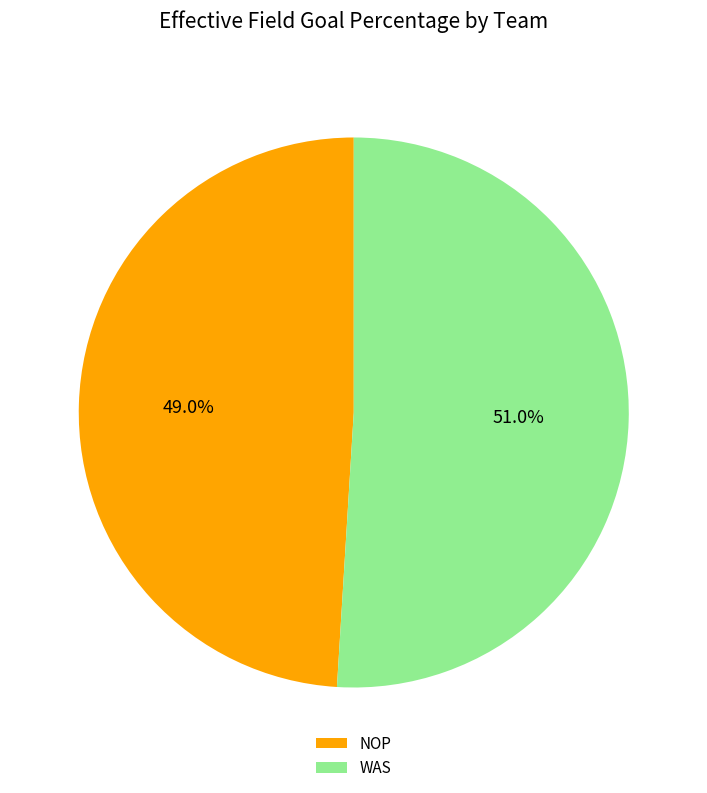

What is the largest slice in the pie chart?

WAS